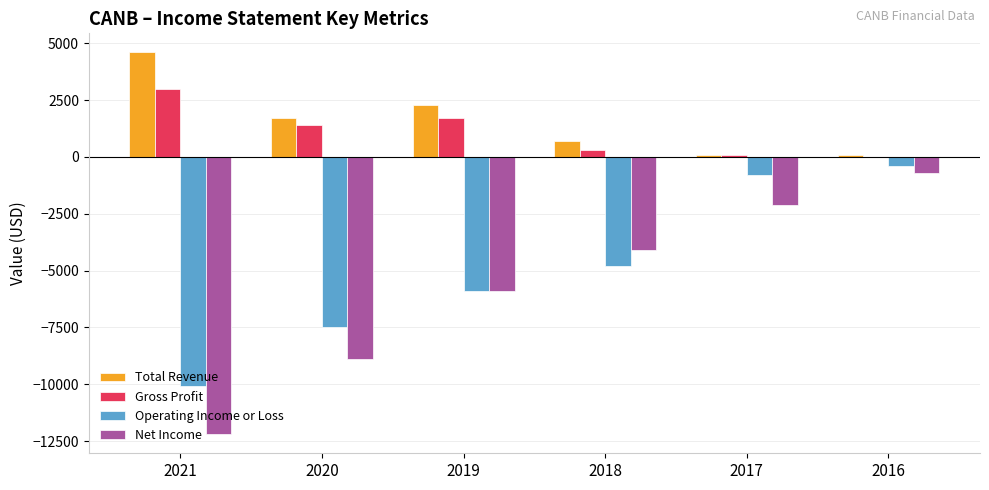

What is the total value across all series at 2019?

-7800